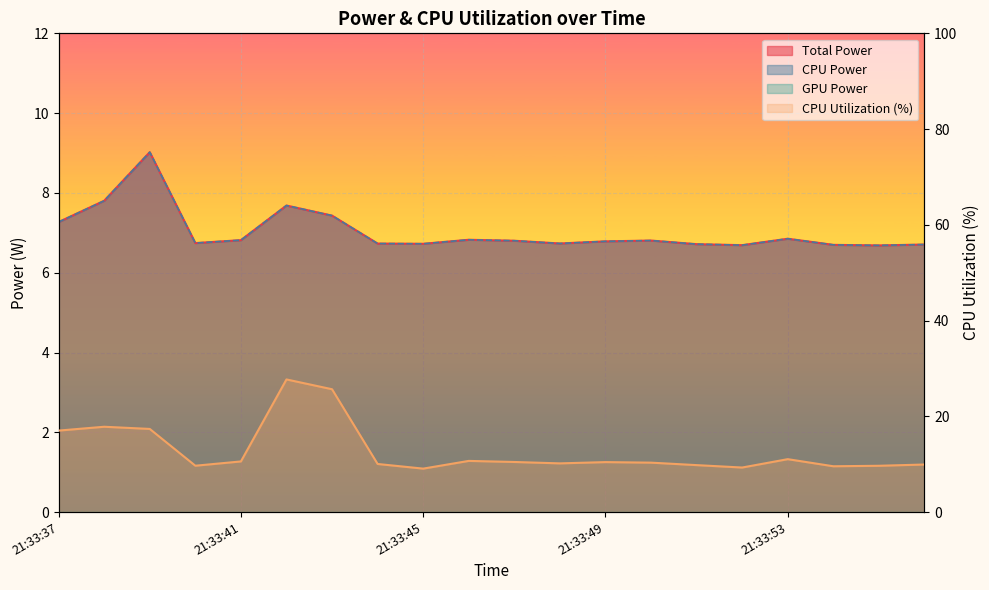

How many values in the CPU Utilization series exceed 10?

13